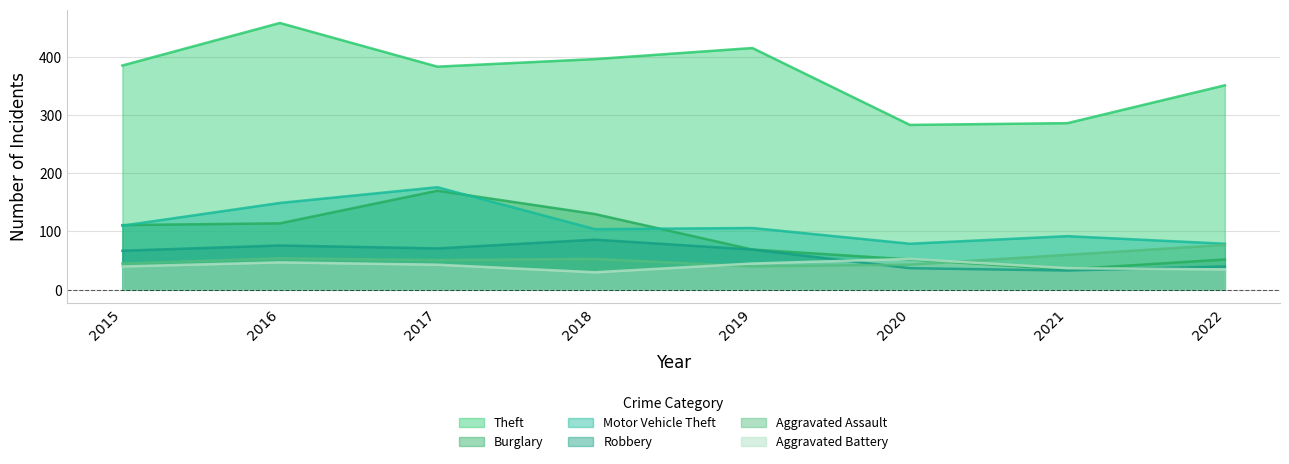

True or false: Motor Vehicle Theft and Aggravated Assault cross at least once.

False